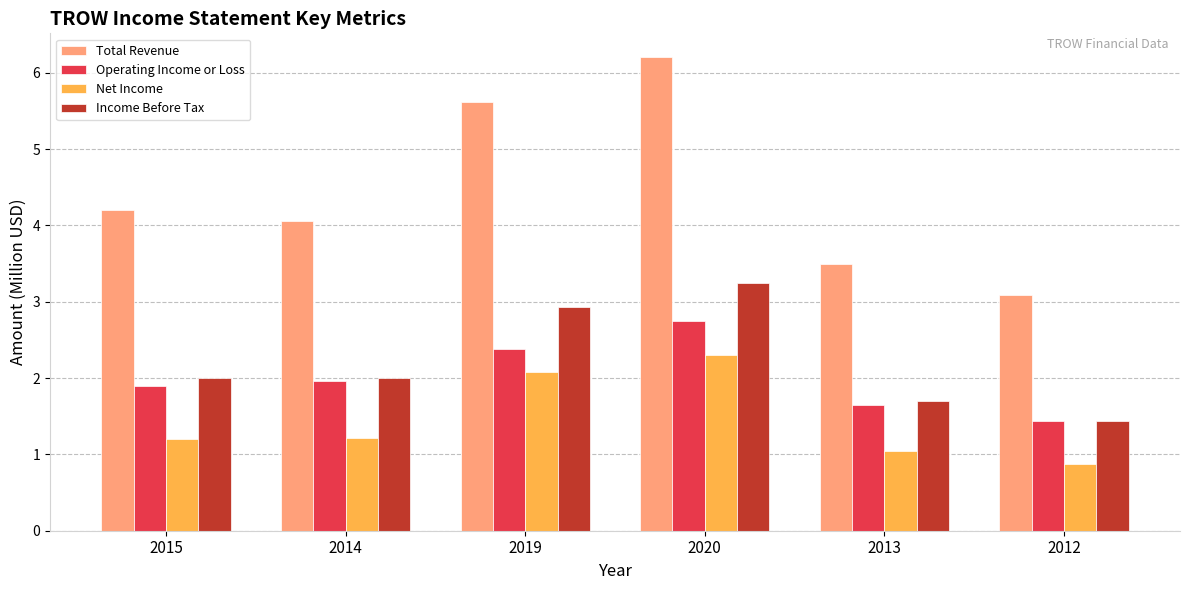

What position from the right is 2012?

1